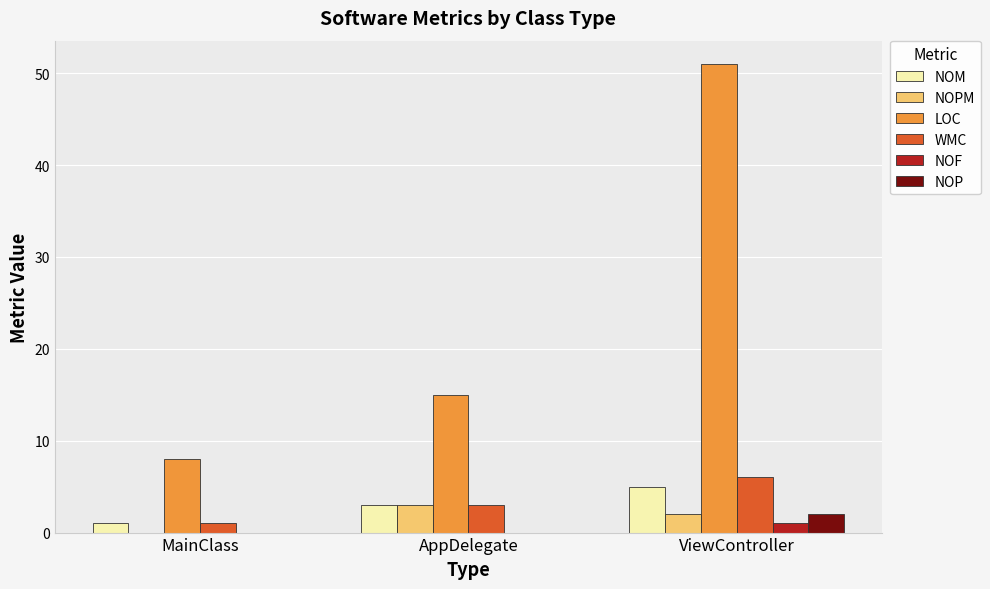

How many positive values does the NOPM series have?

2